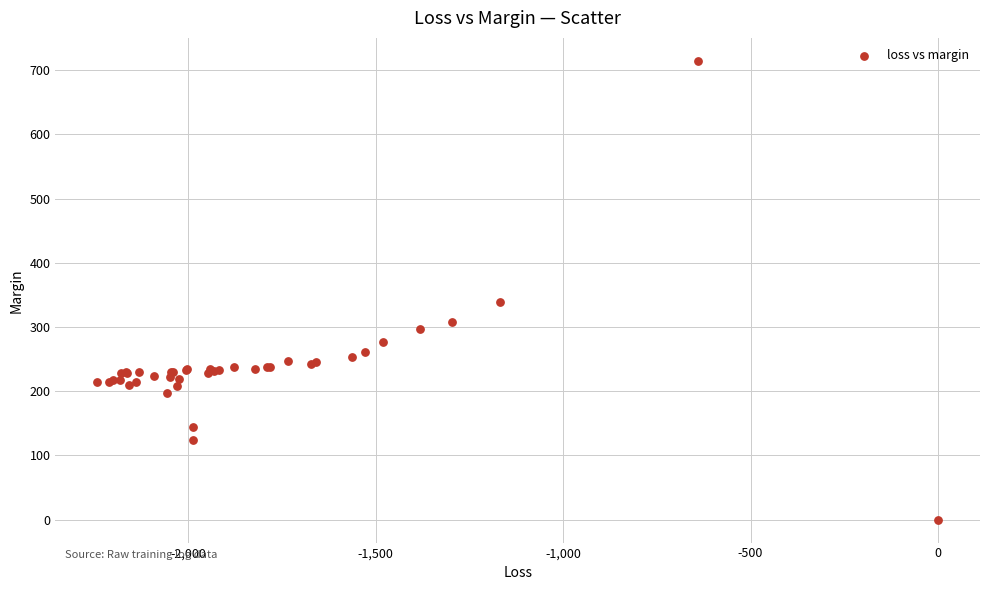

What Y value in the scatter plot is closest to 357?

339.3